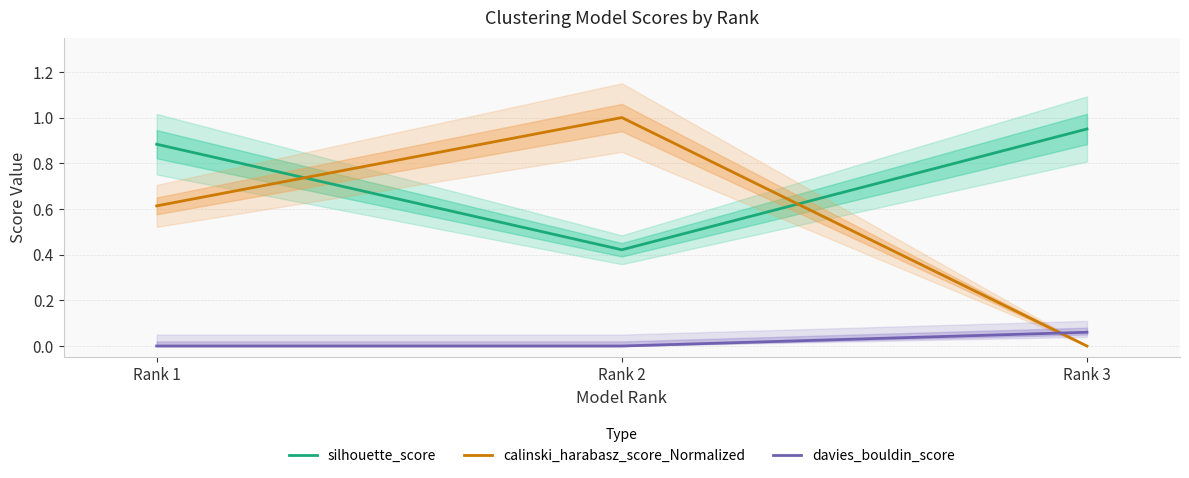

Between Rank 2 and Rank 1, which is larger?

Rank 1